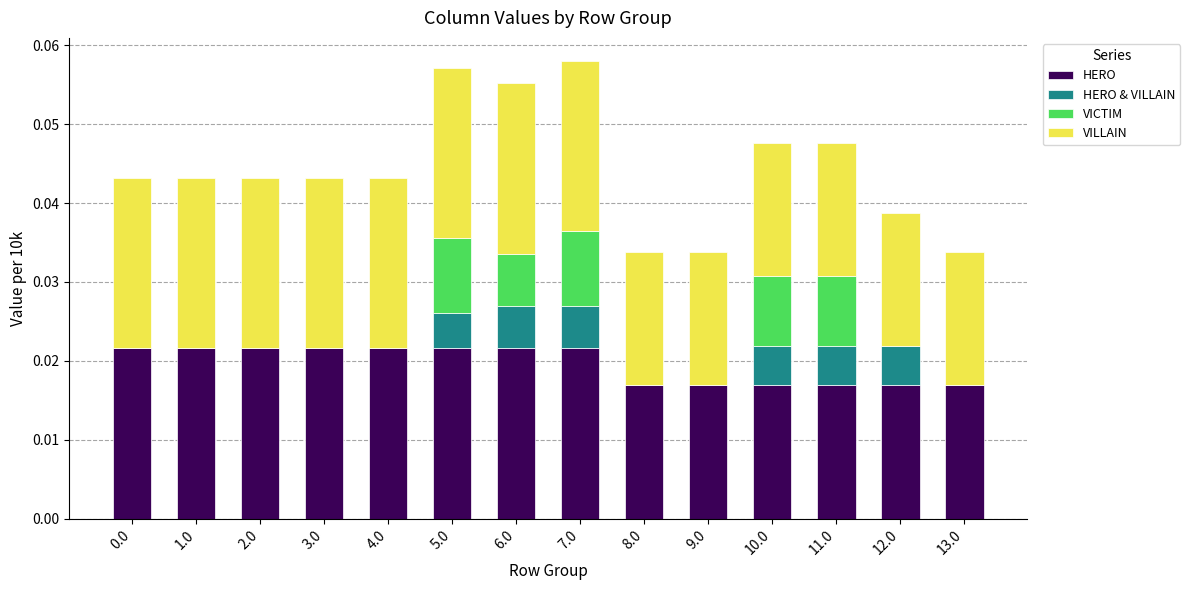

The value of HERO at 2.0 is 0.0. True or false?

True